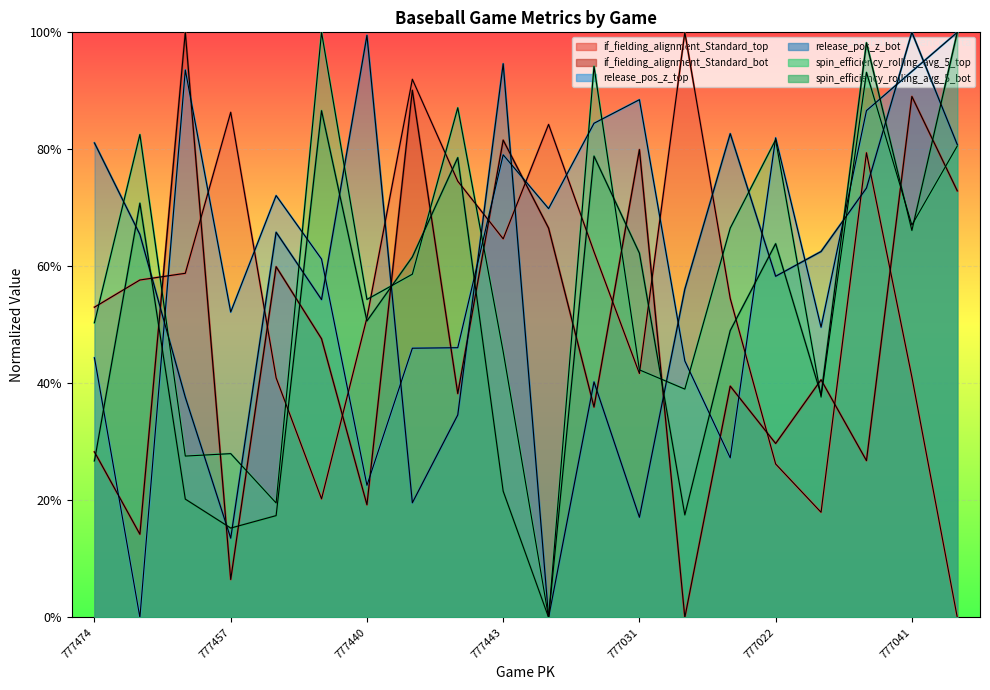

Between which two adjacent categories do release_pos_z_top and release_pos_z_bot first intersect?

777470 and 777465